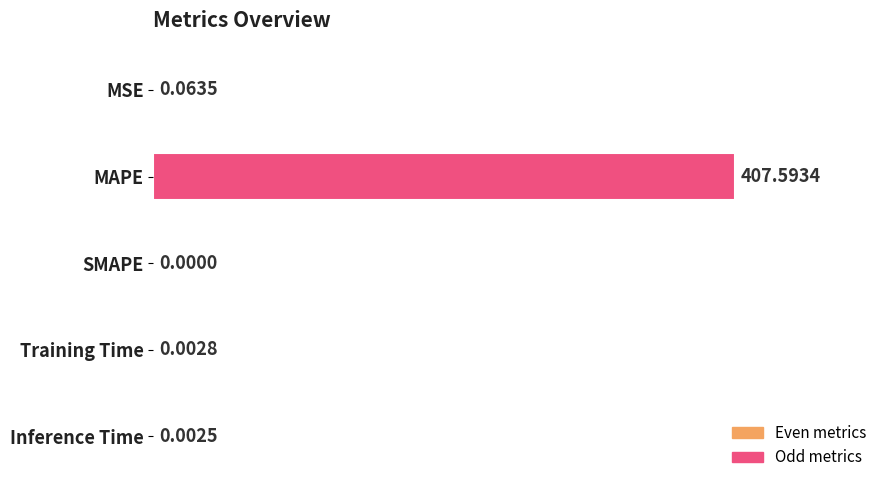

What is the change in value from MAPE to Training Time?

-407.6